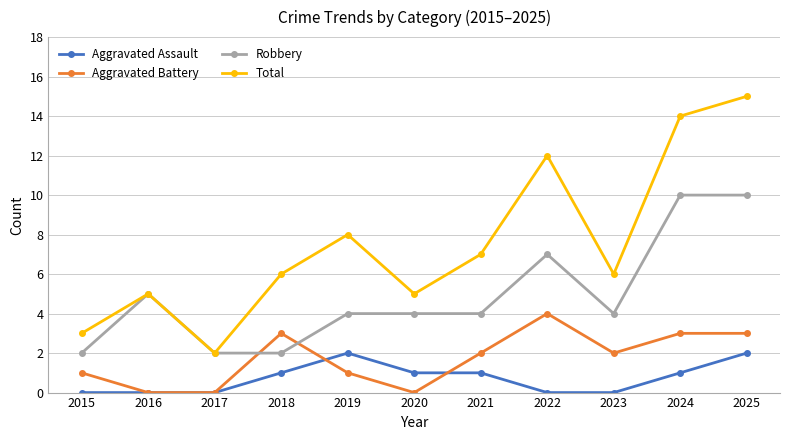

At 2024, list the series in order from smallest to largest.

Aggravated Assault, Aggravated Battery, Robbery, Total